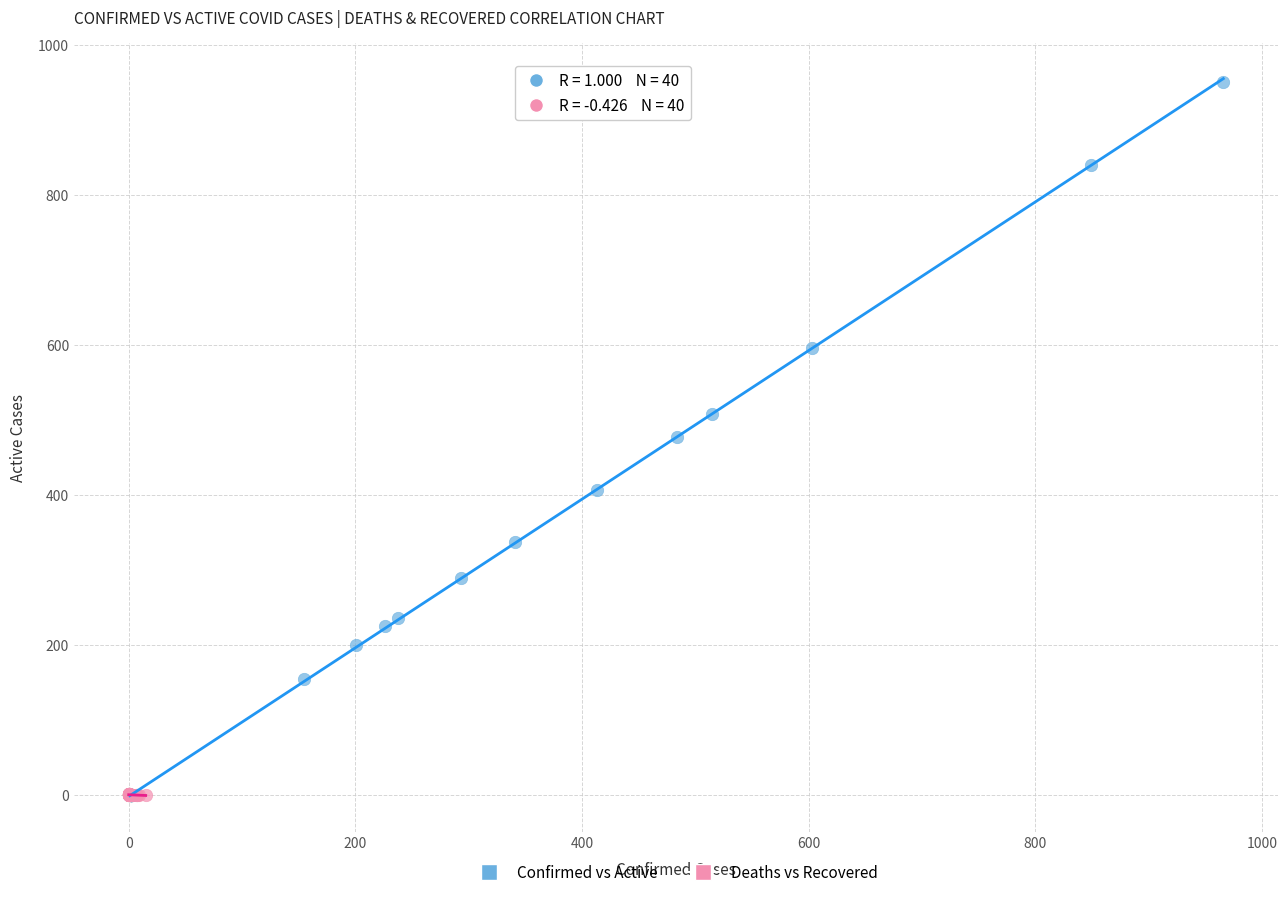

Which series contains the highest Y value?

Confirmed vs Active